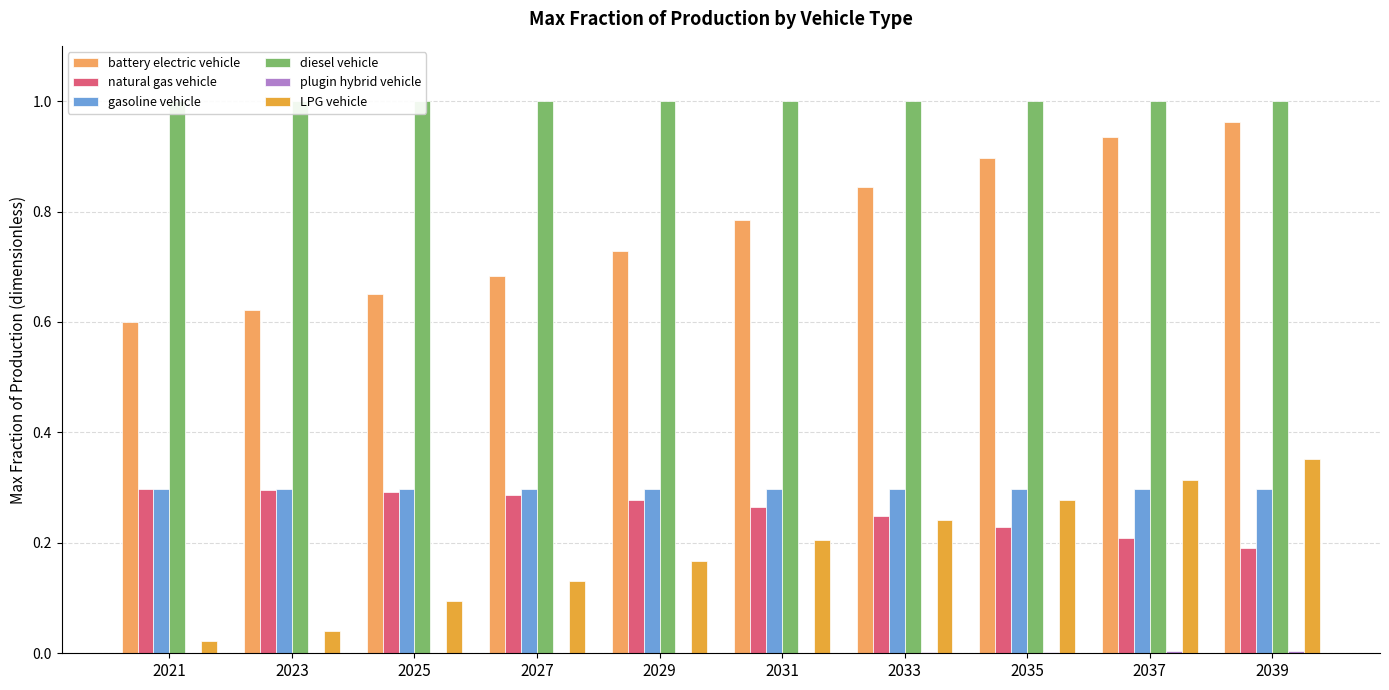

Is the value of battery electric vehicle at 2033 greater than the value of natural gas vehicle at 2027?

Yes